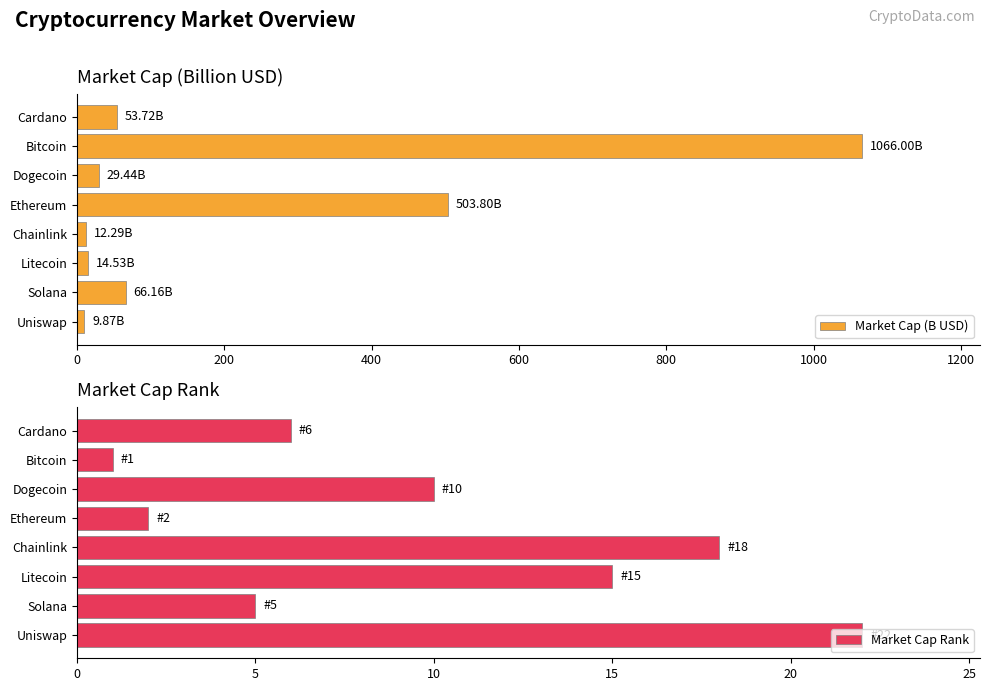

The value of Market Cap (B USD) at Dogecoin is 29.4. True or false?

True